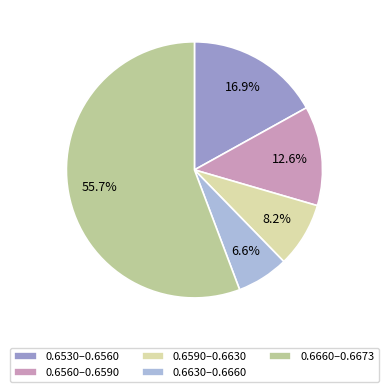

What is the largest slice in the pie chart?

0.6660–0.6673